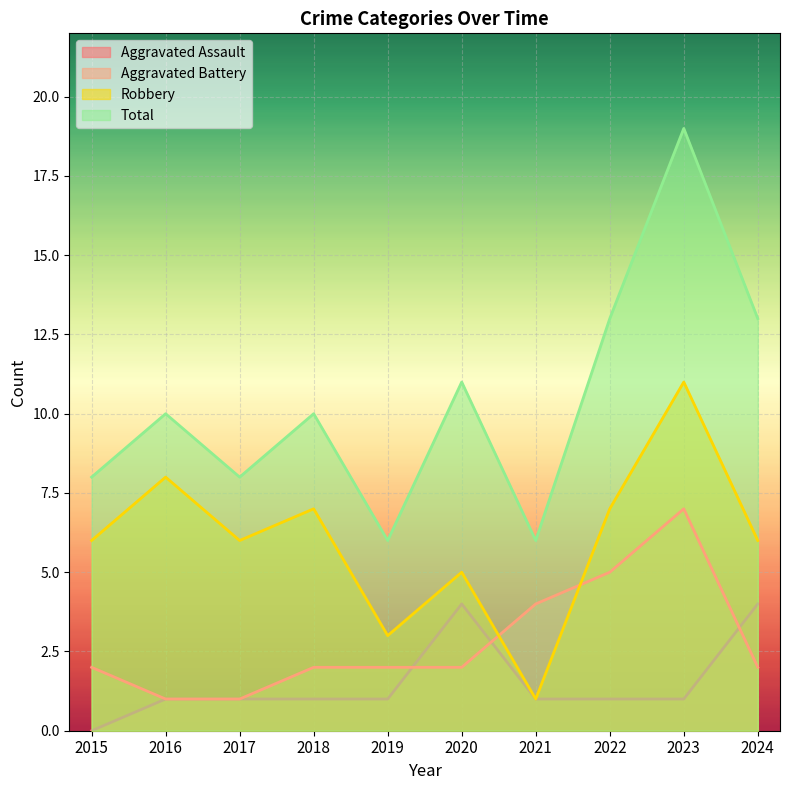

True or false: Total has a value of 6 at 2021.

True